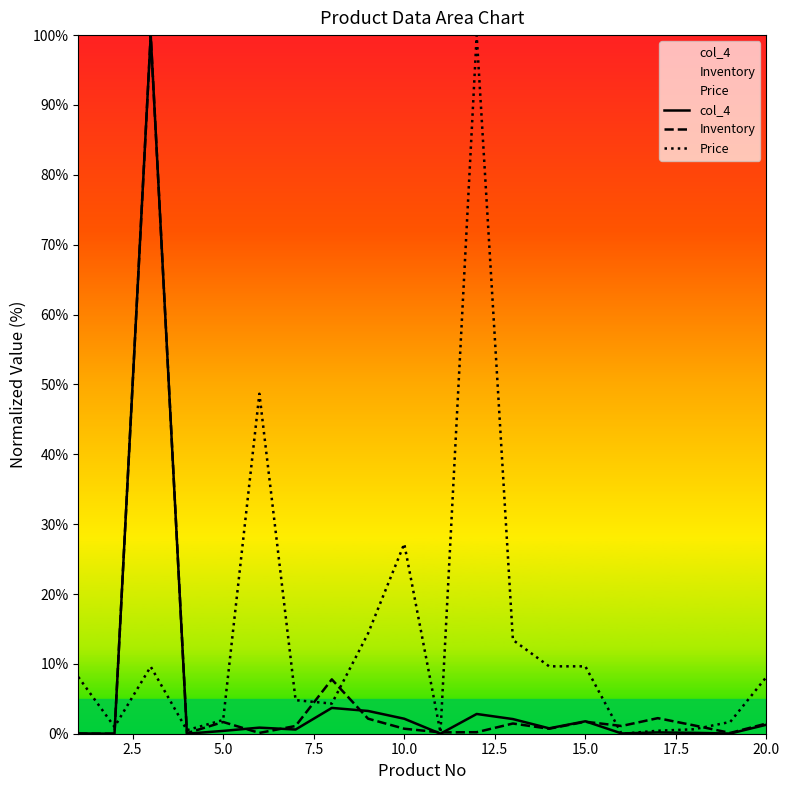

What is the value of the Inventory point at the 19th from the left?

0.1